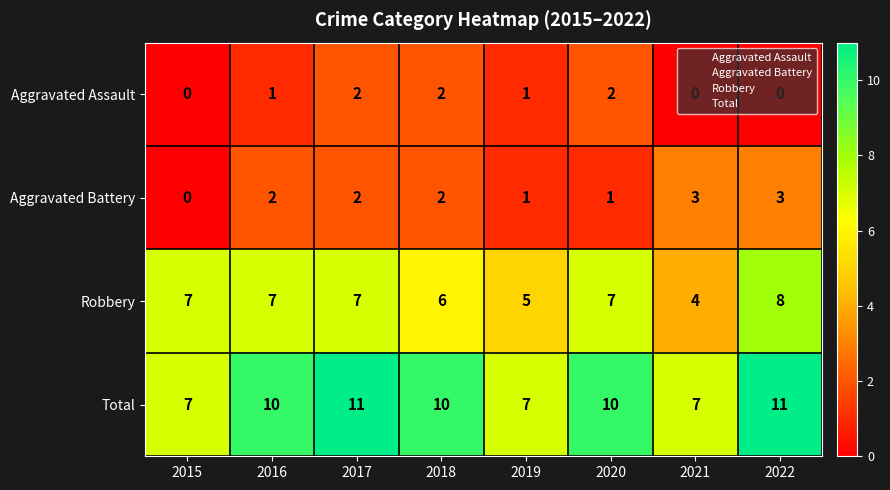

What is the spread (max minus min) of values at 2017?

9